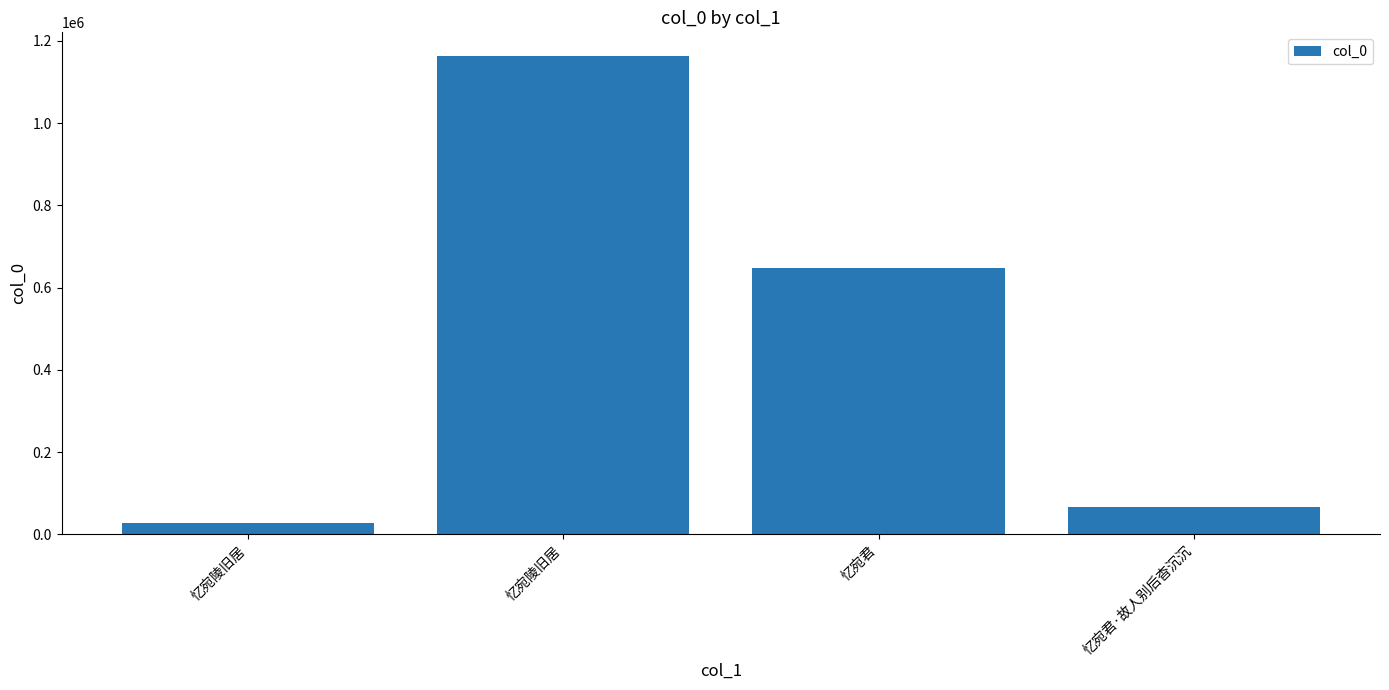

How many values are below 647153?

2